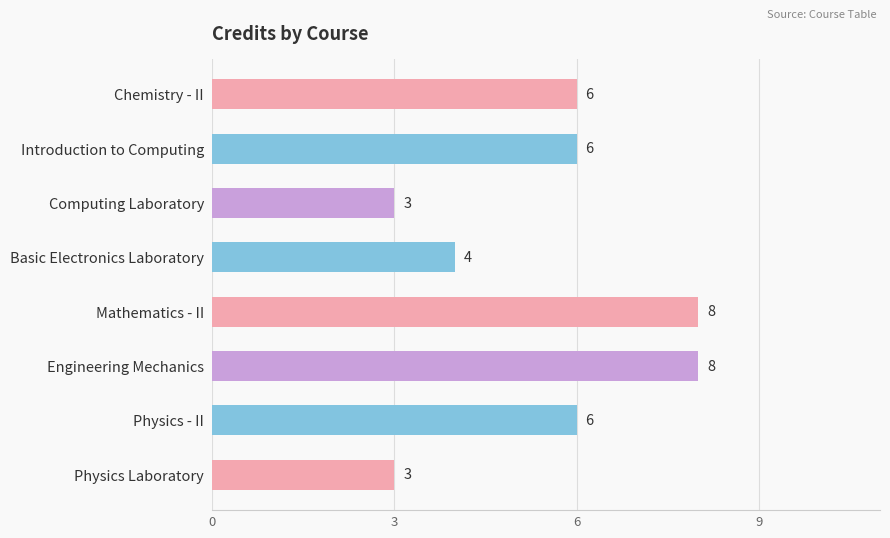

What is the sum of the values at Computing Laboratory and Basic Electronics Laboratory?

7